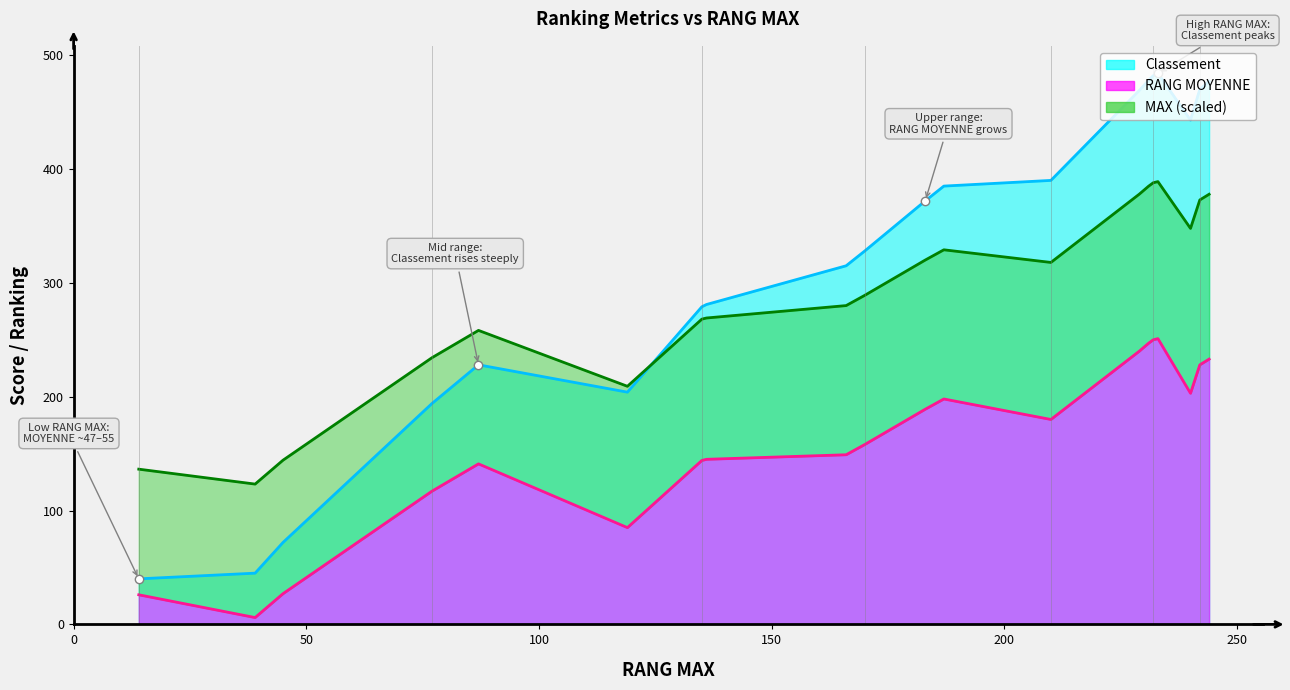

Is the value of MAX at 240 greater than the value of Classement at 210?

No